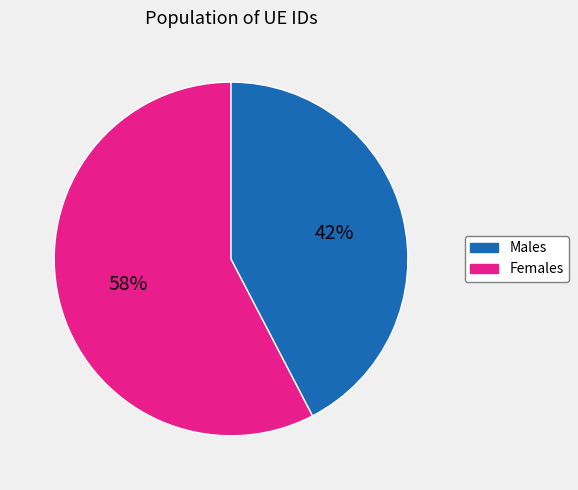

Is there any slice that represents more than half of the pie?

Yes